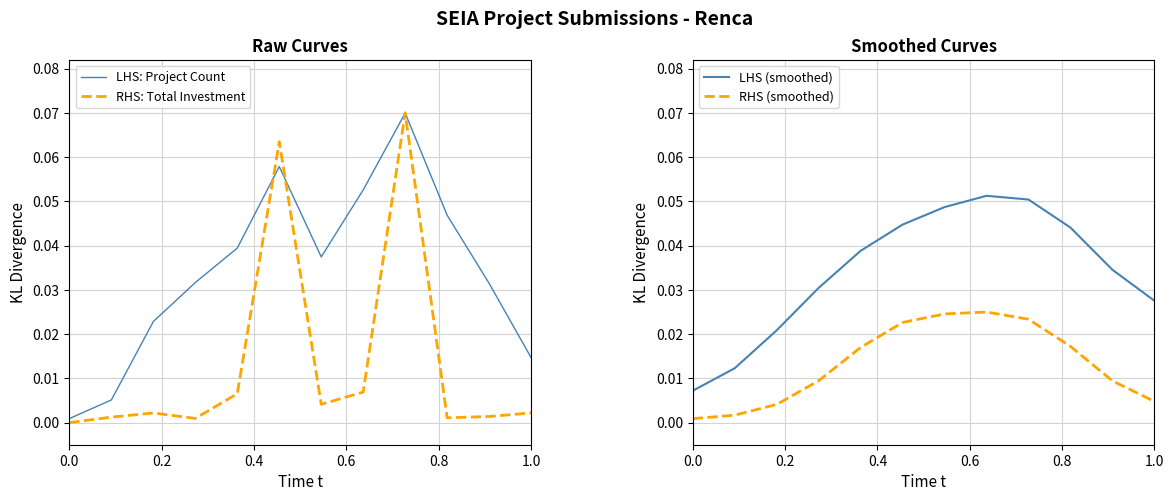

At how many categories does at least one series exceed 0?

12